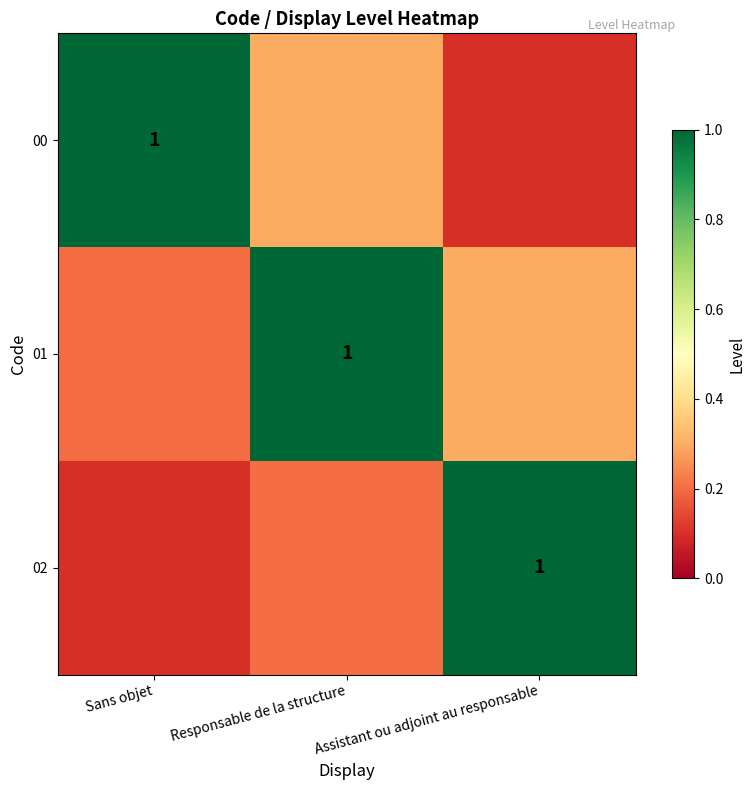

Is it true that 01 equals 1.7 at Responsable de la structure?

False